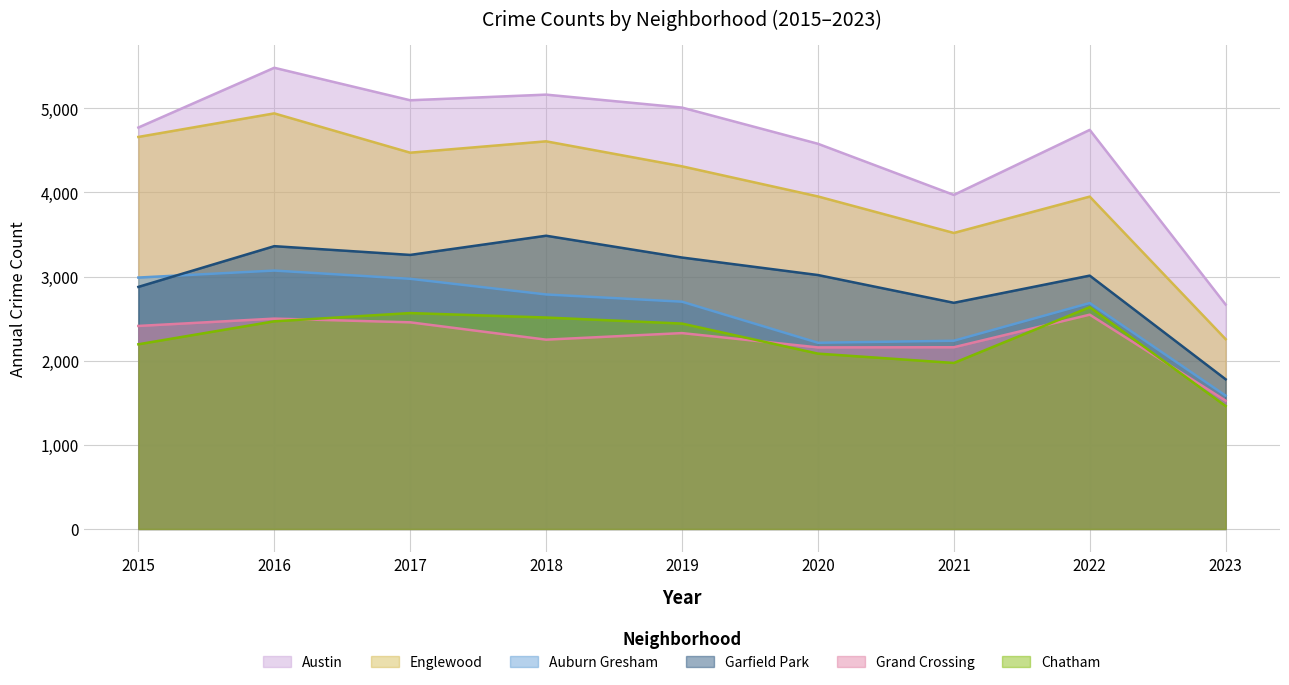

Which series has the widest spread of values?

Austin